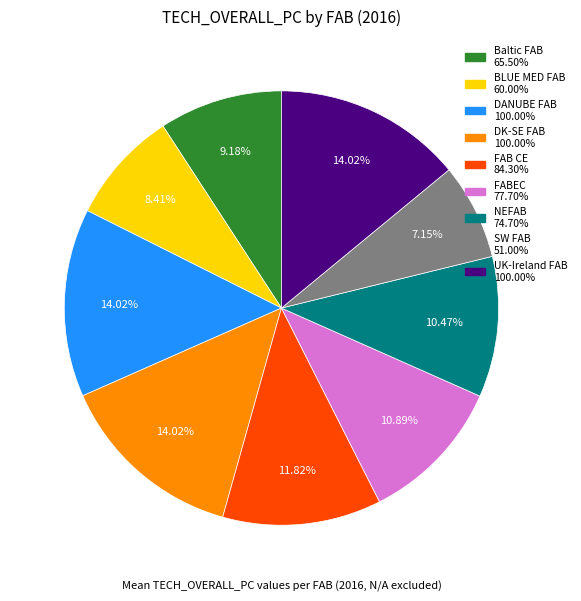

Is it true that SW FAB is 7% of the pie?

True